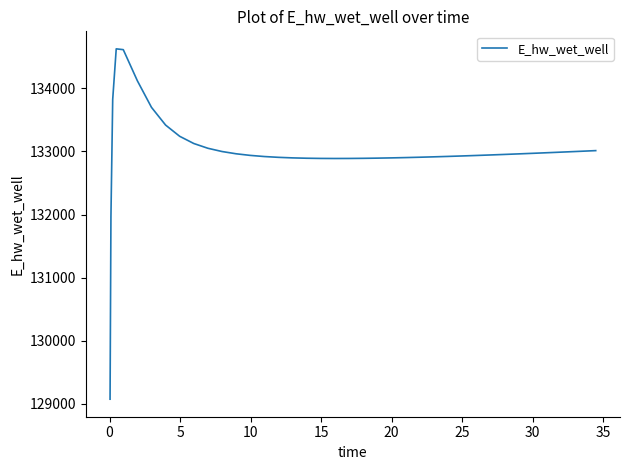

What is the smallest value displayed?

129070.3